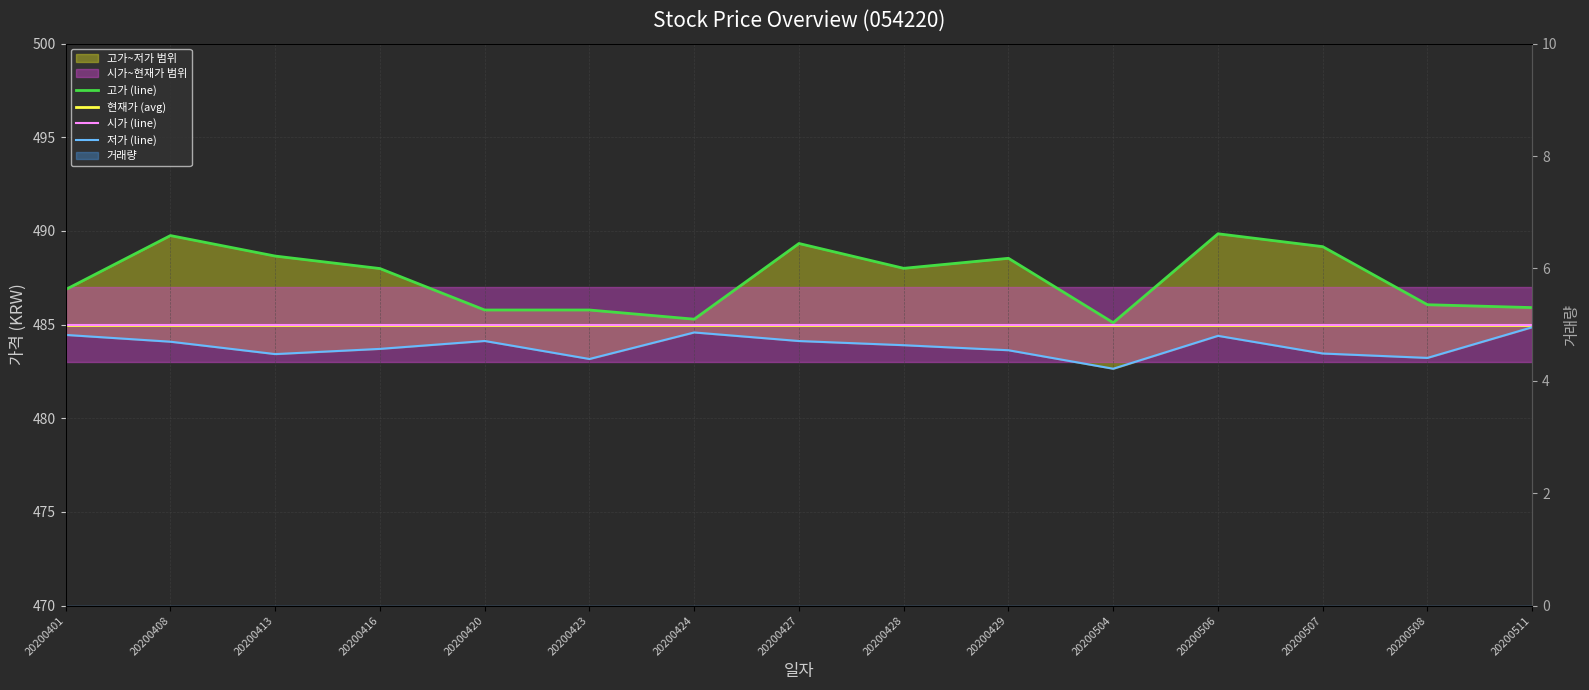

Is this an area chart (filled region under the line)?

No